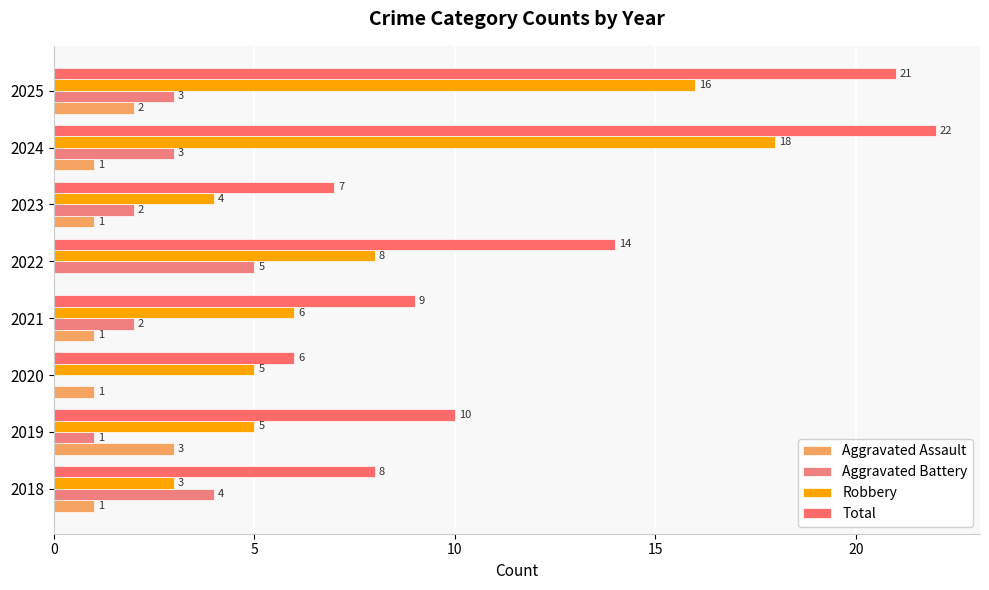

Which series has the widest spread of values?

Total